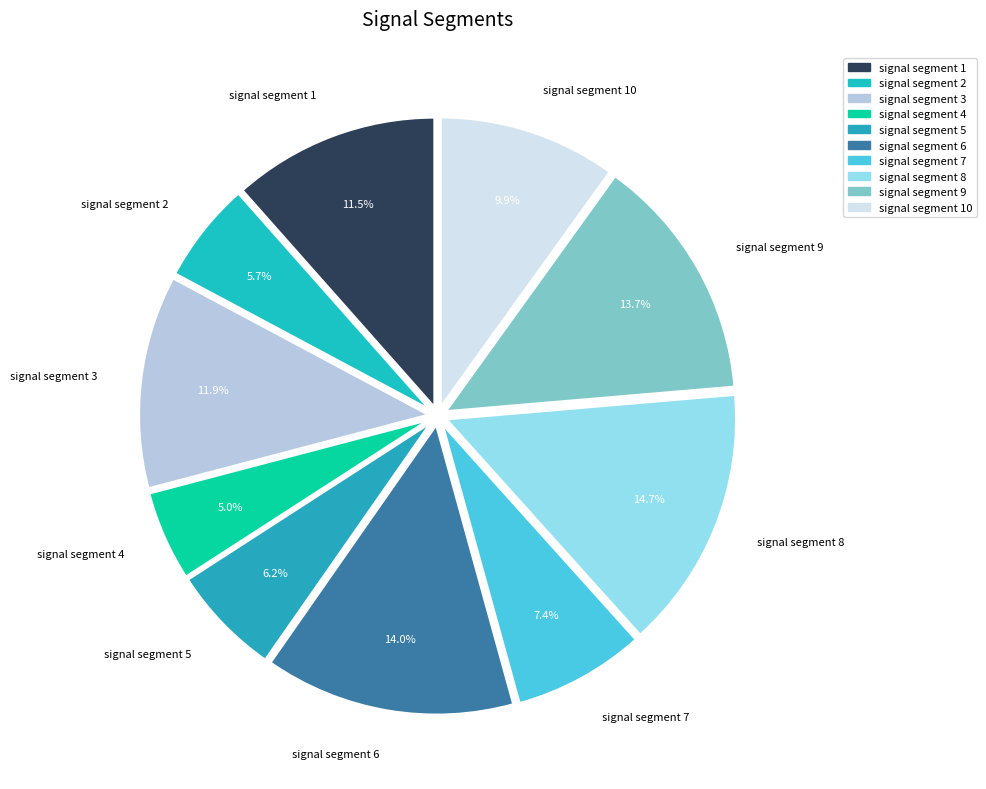

What percentage is the signal segment 5 slice, to the nearest percent?

6%